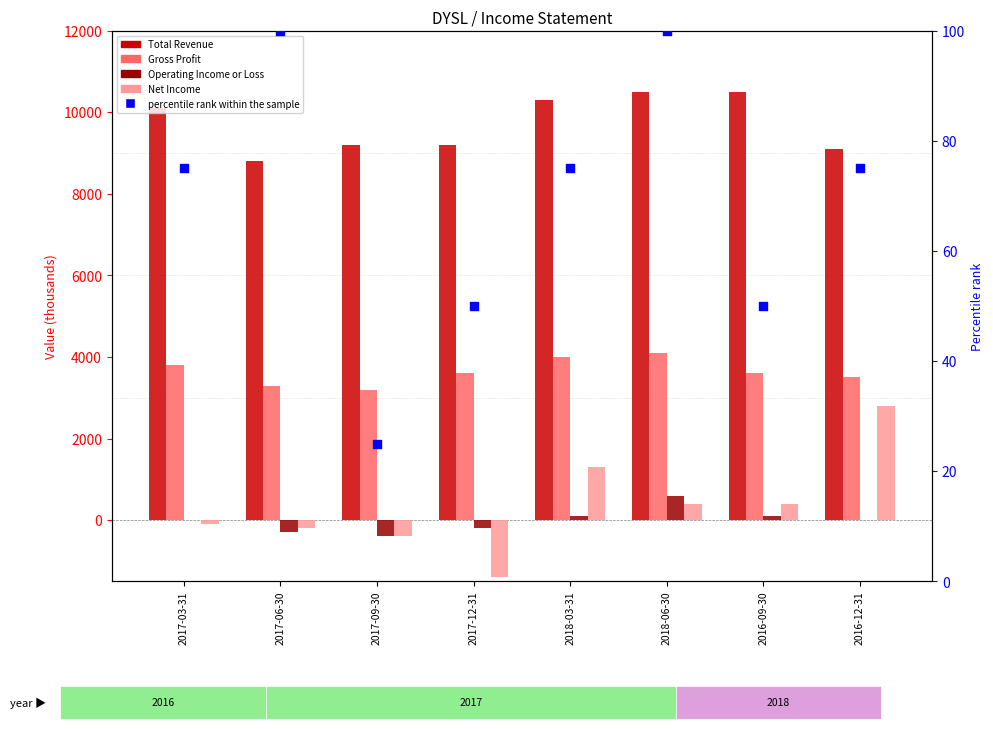

At which category is the sum across all series the highest?

2018-03-31